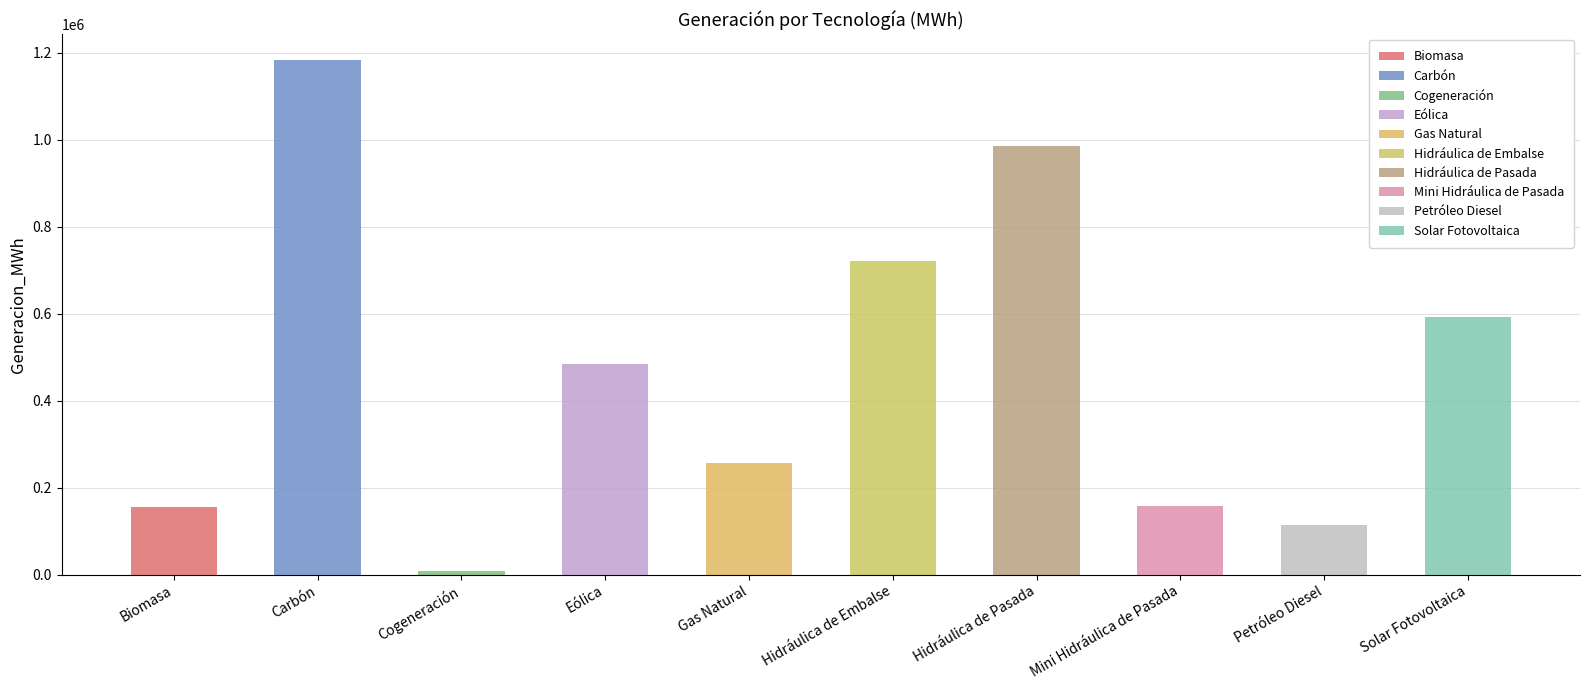

What is the value of the 2nd bar from the left?

1183435.0